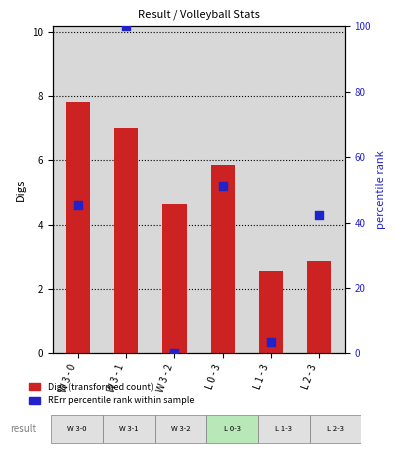

At how many categories does at least one series exceed 60?

1